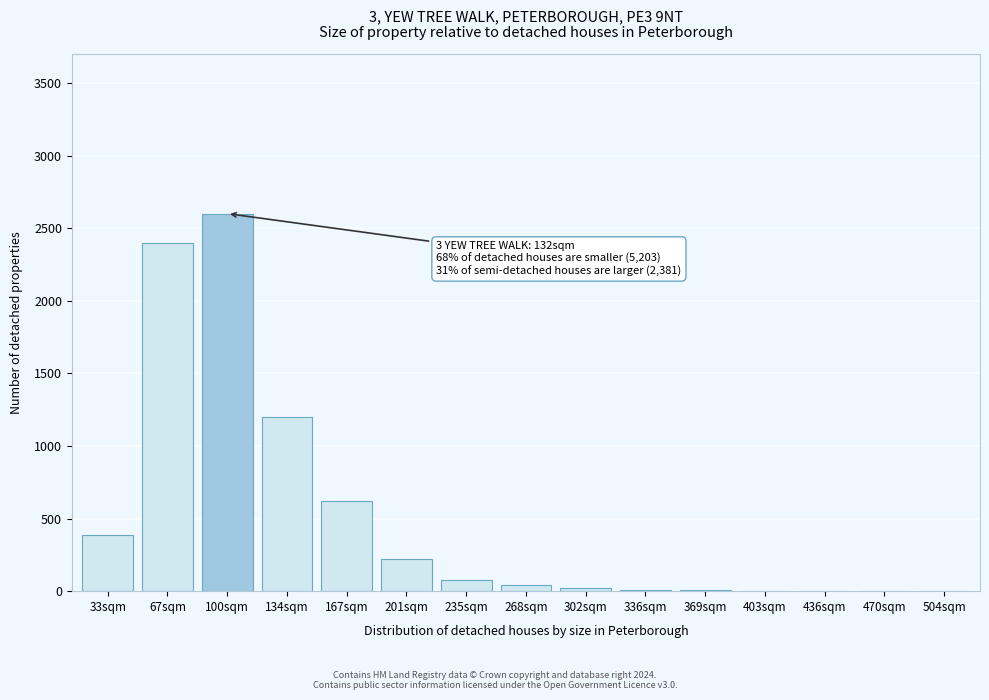

What is the change in value from 167sqm to 201sqm?

-400